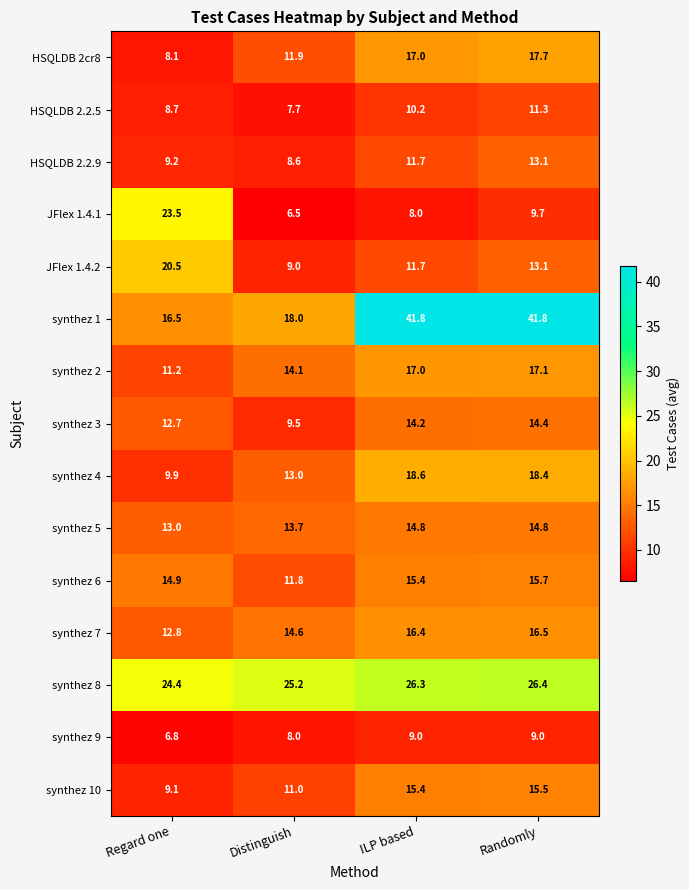

What is the sum of all synthez 7 values?

60.3